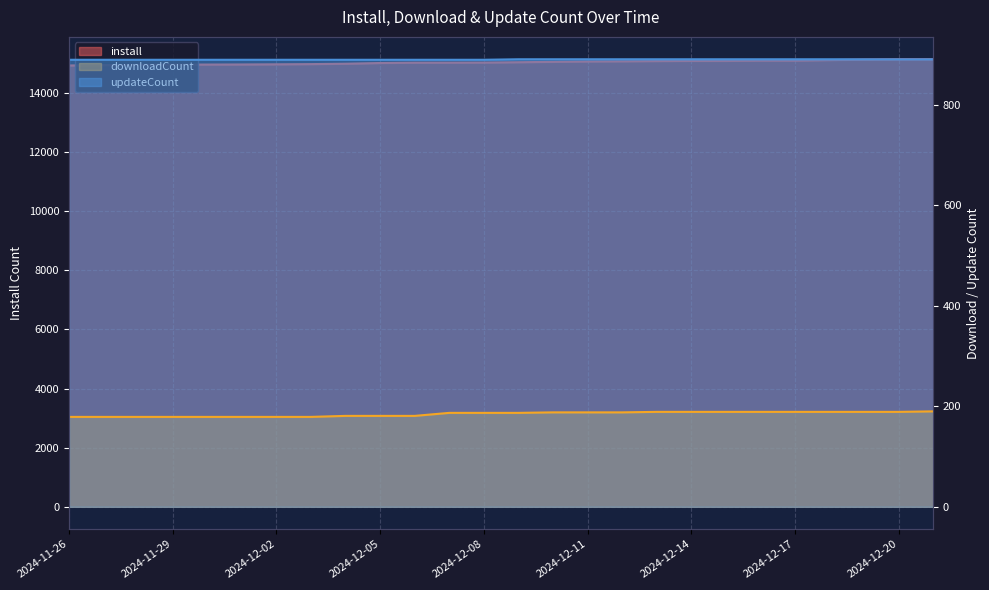

List the series in order of their peak value, highest first.

install, updateCount, downloadCount